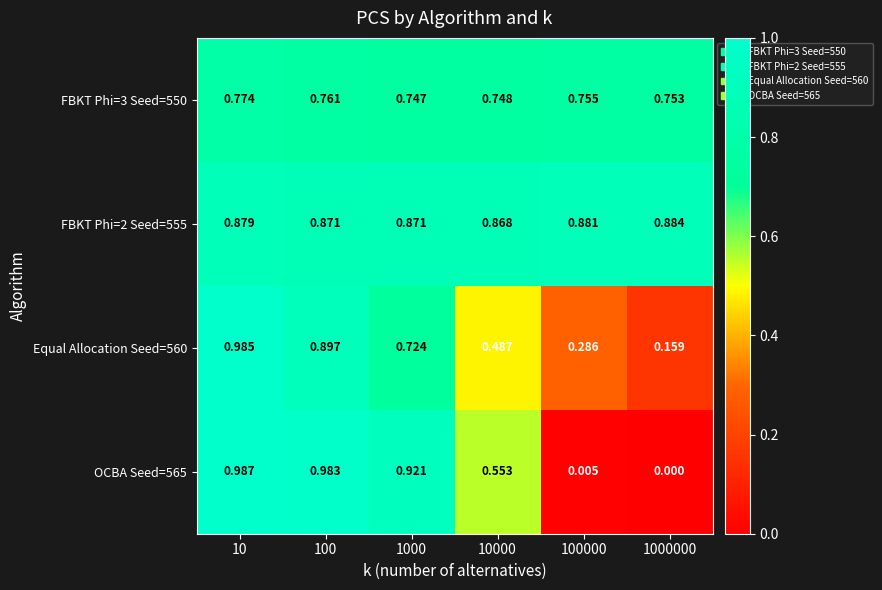

Reading right to left, what are all the values shown in this chart?

FBKT Phi=3 Seed=550: 1000000=0.8	100000=0.8	10000=0.7	1000=0.7	100=0.8	10=0.8
FBKT Phi=2 Seed=555: 1000000=0.9	100000=0.9	10000=0.9	1000=0.9	100=0.9	10=0.9
Equal Allocation Seed=560: 1000000=0.2	100000=0.3	10000=0.5	1000=0.7	100=0.9	10=1.0
OCBA Seed=565: 1000000=0.0	100000=0.0	10000=0.6	1000=0.9	100=1.0	10=1.0